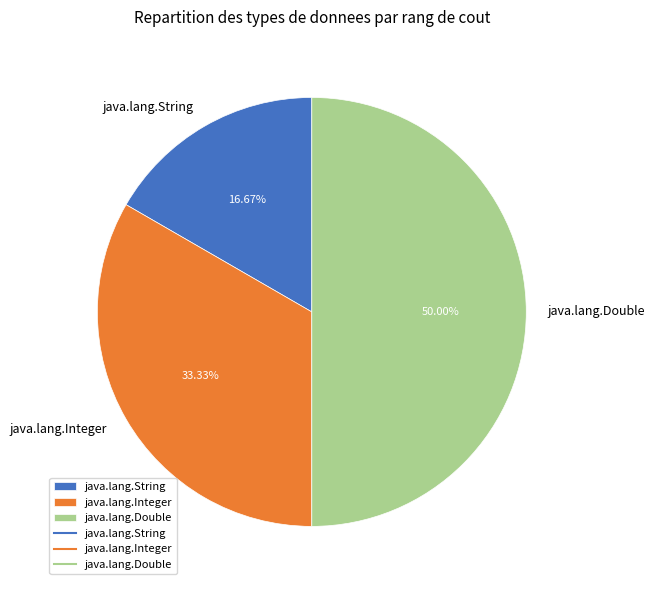

To the nearest percent, what is the difference between the largest and smallest slice percentages?

33%